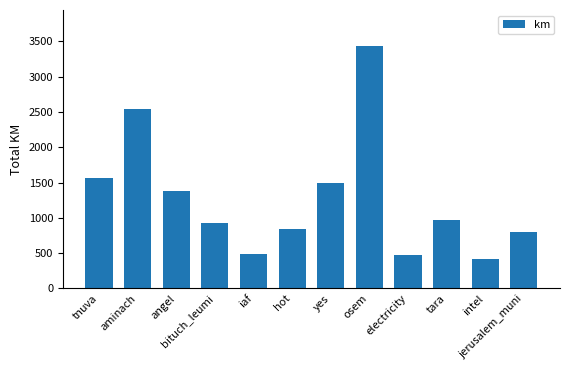

What is the difference between the second highest and minimum values?

2134.2